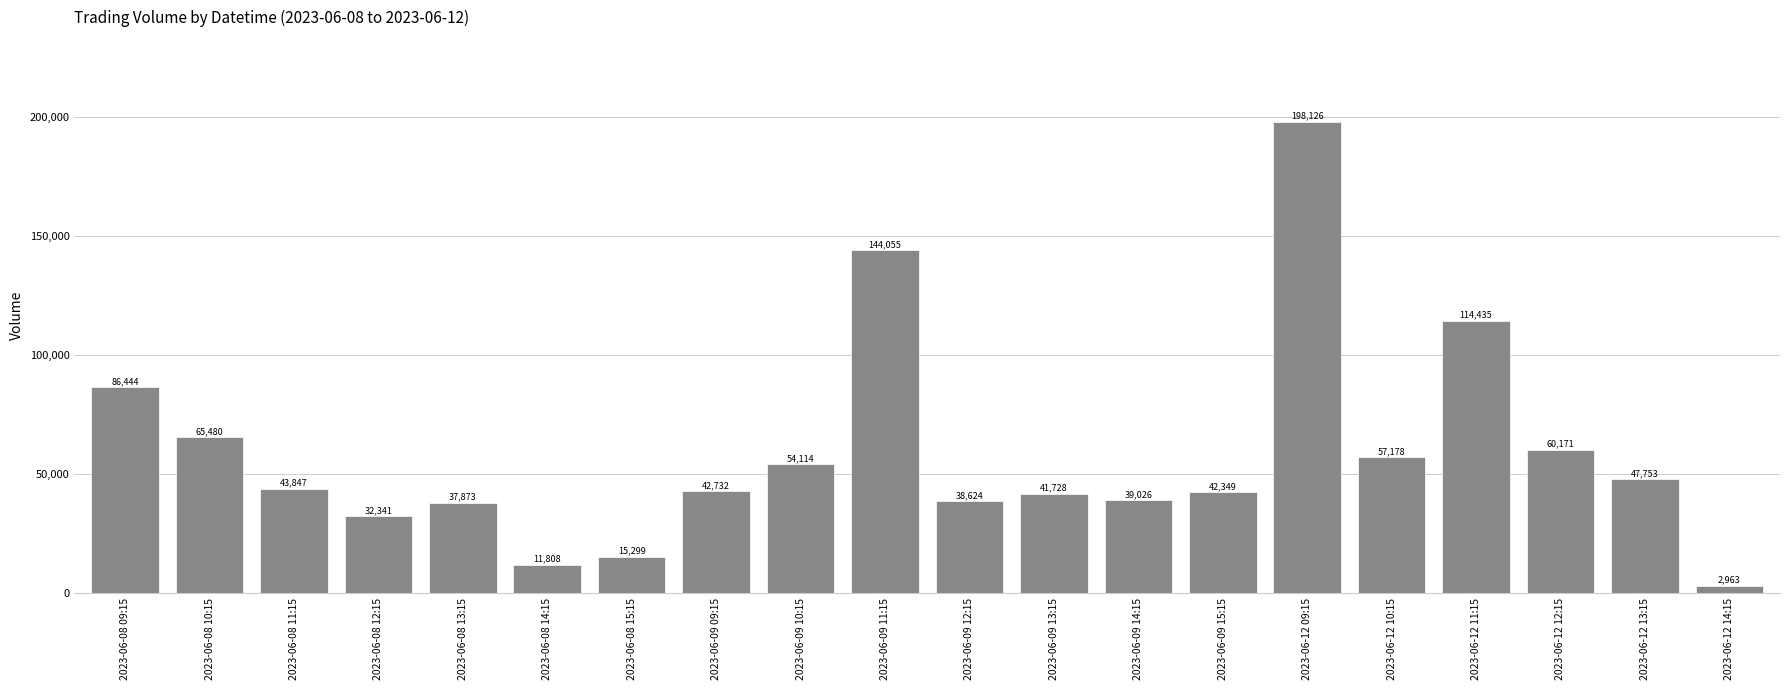

At which label does the data first exceed 43847?

2023-06-08 09:15